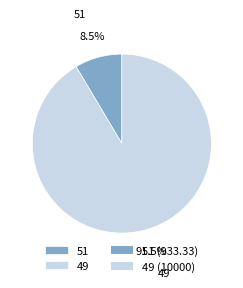

What is the largest slice in the pie chart?

49